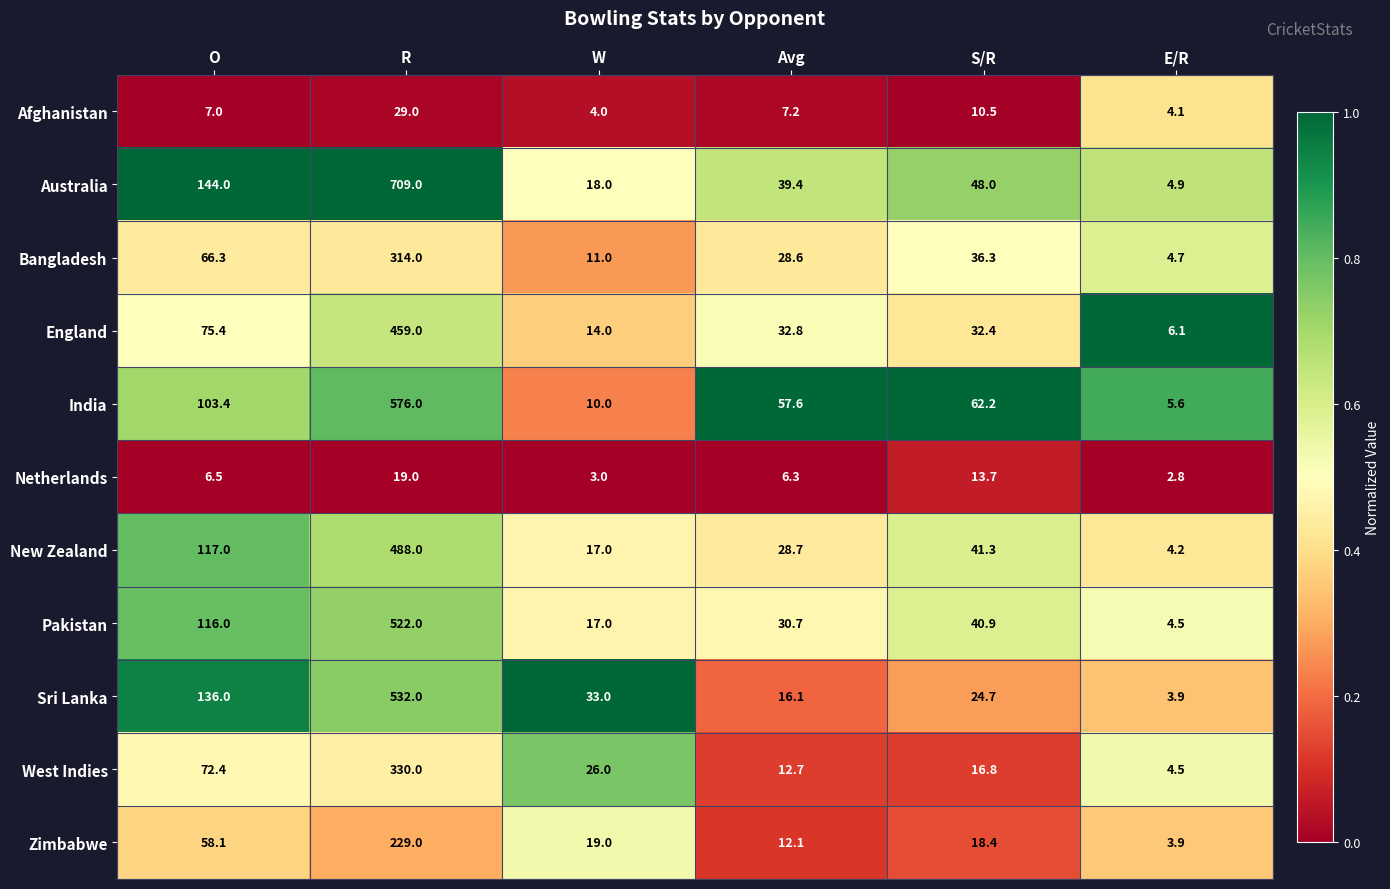

What is the average value of the West Indies series?

77.1